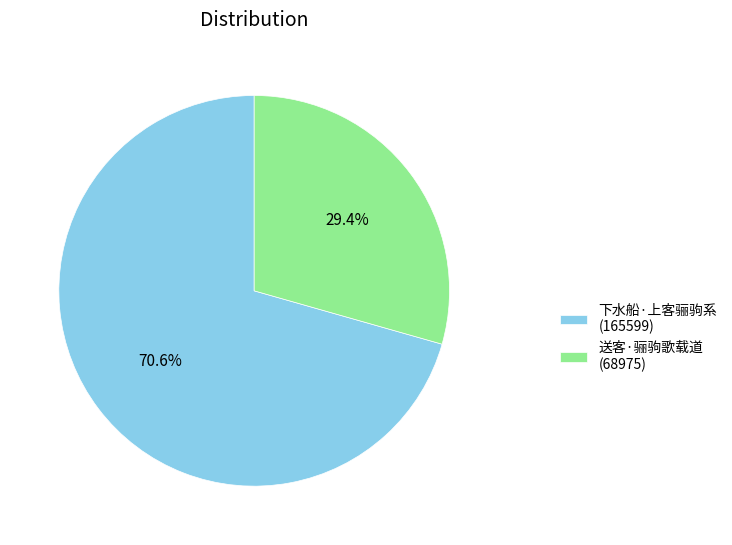

How many segments does this pie chart have?

2